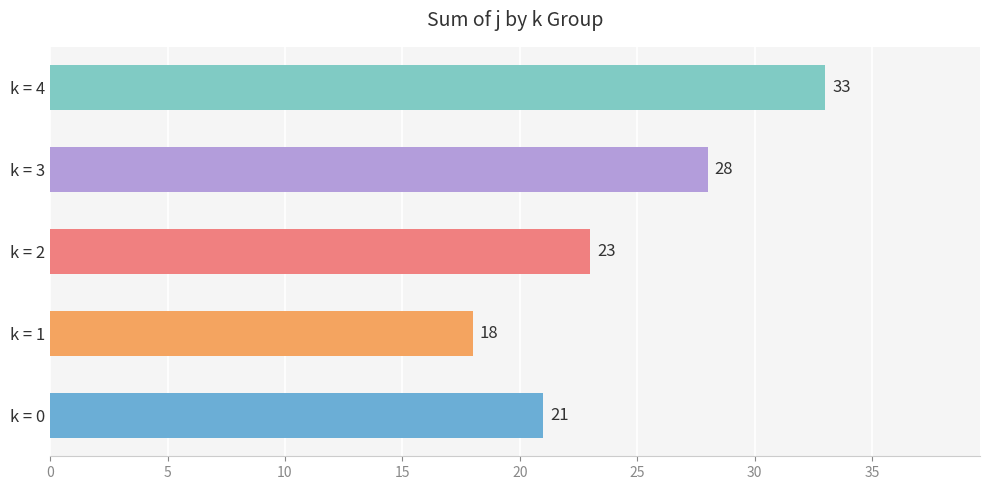

What is the average value?

25